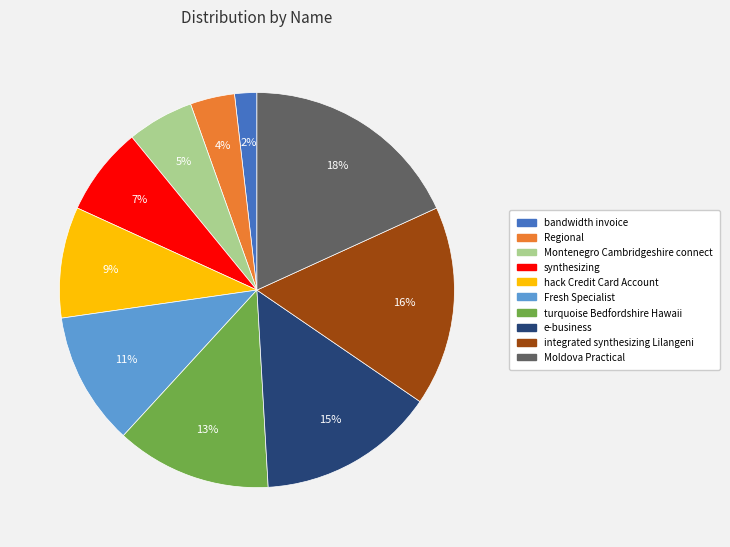

To the nearest percent, what is the combined percentage of hack Credit Card Account and synthesizing?

16%